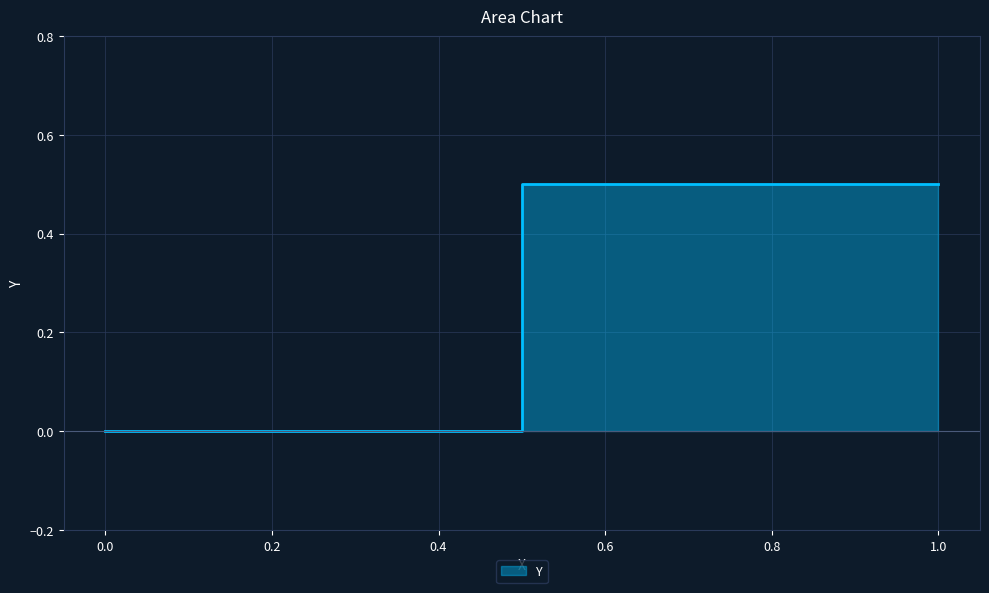

The value at 0 is 0.0. True or false?

True